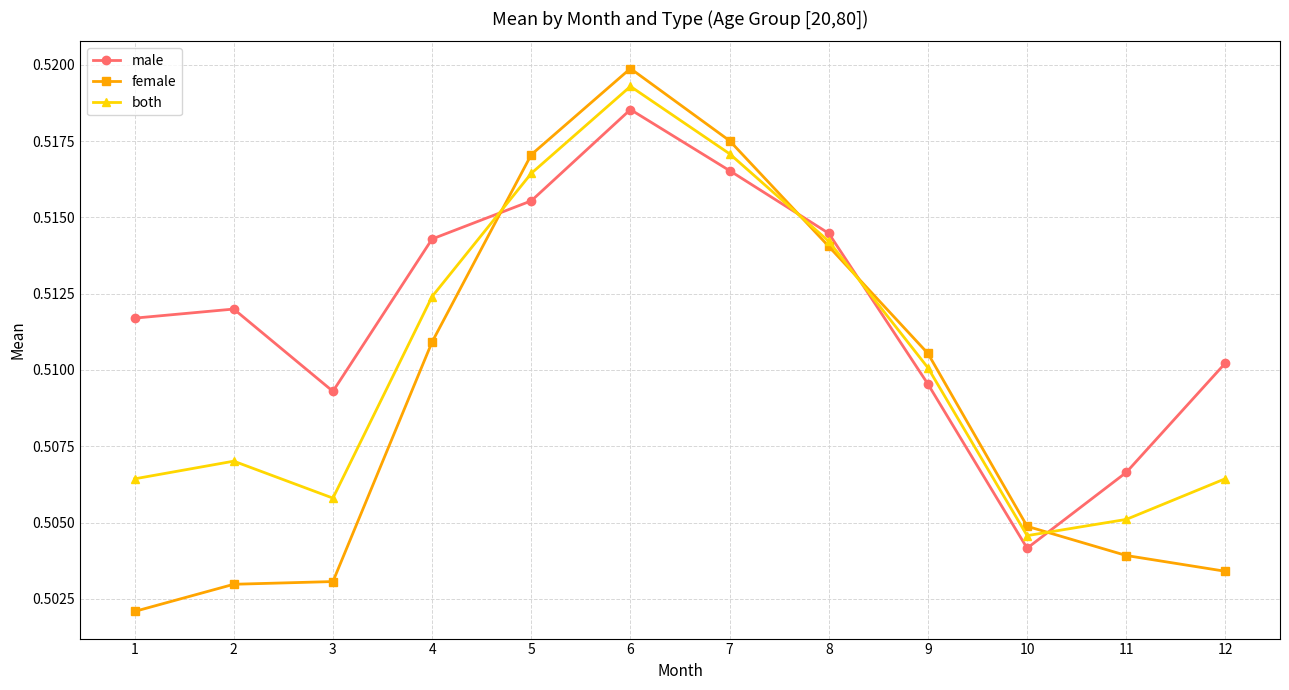

True or false: female and both intersect in this chart.

True